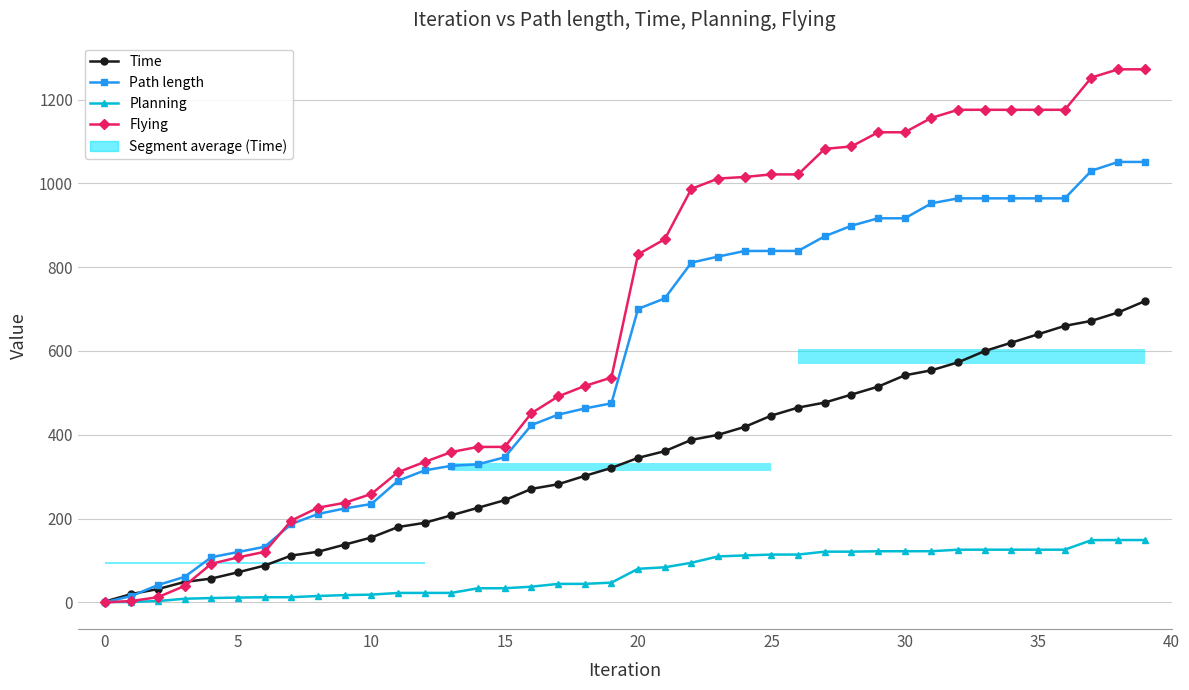

What is the value of the Flying point at the 25th from the left?

1015.3